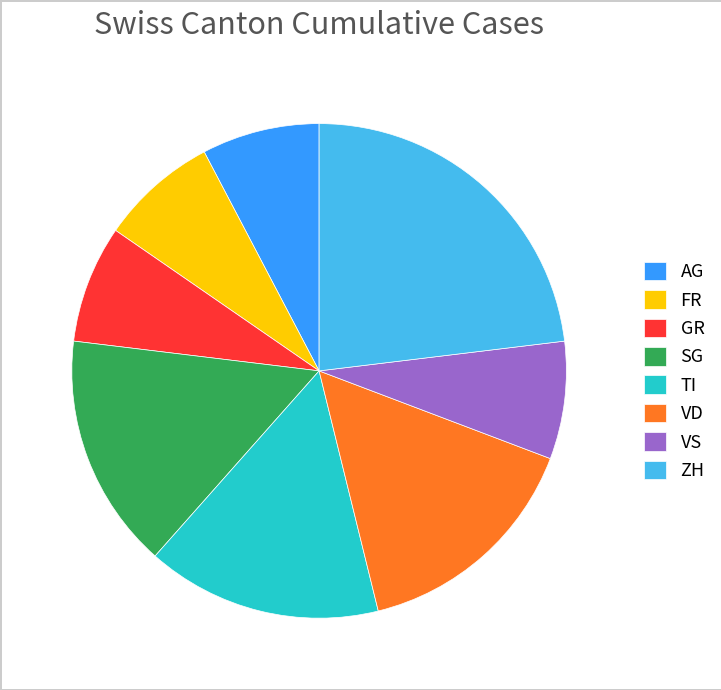

Which category has the biggest portion of the pie?

ZH